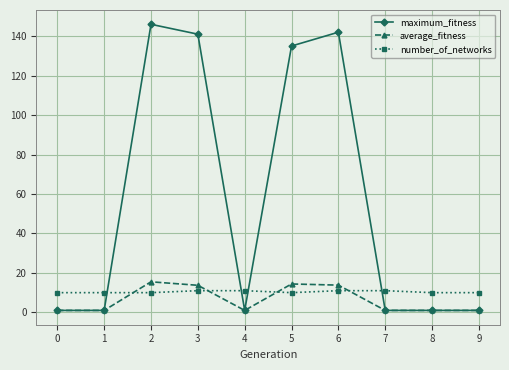

How many intersections are there between average_fitness and number_of_networks?

4